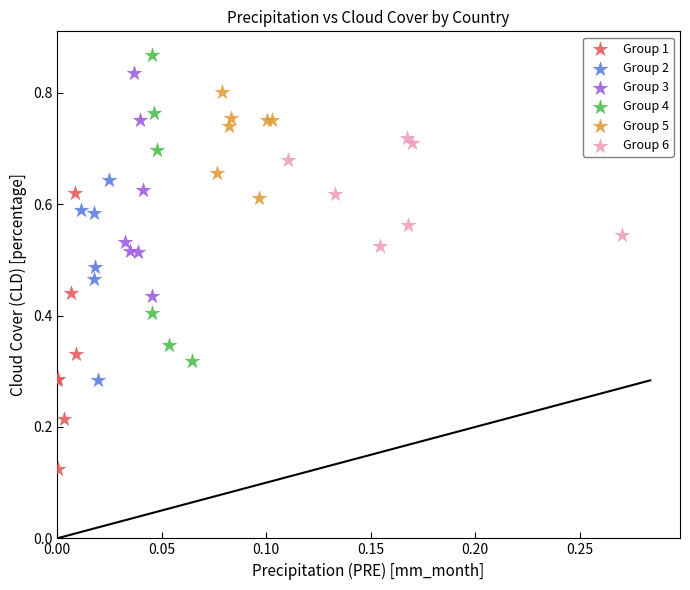

Which series reaches the minimum Y coordinate?

Group 1